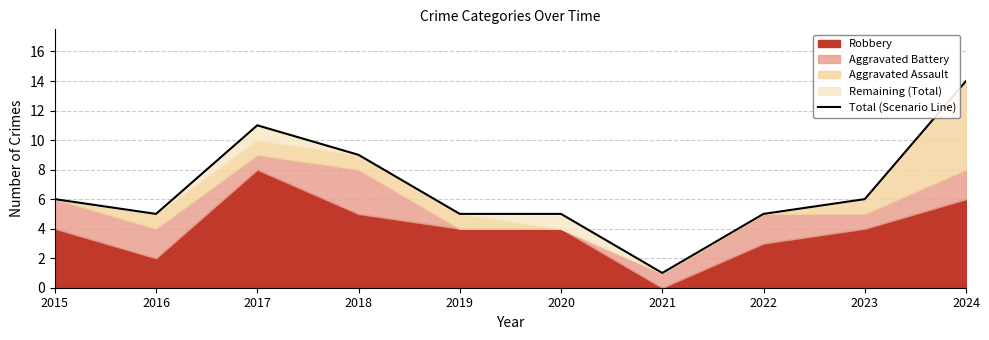

Reading left to right, what are all the values shown in this chart?

6	5	11	9	5	5	1	5	6	14